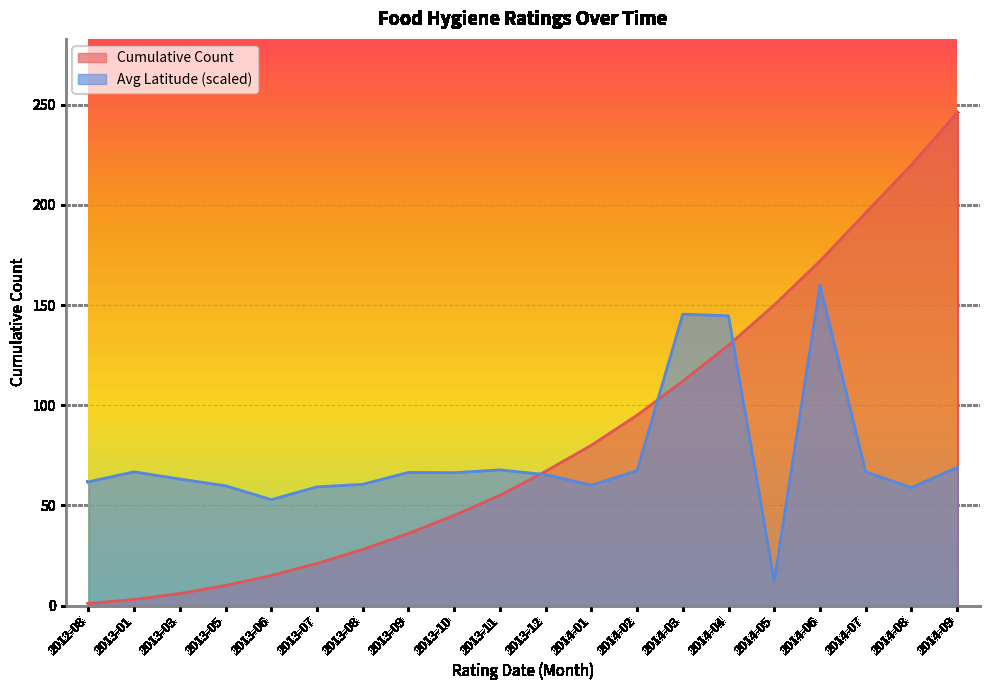

After their last crossing, which series has the higher values: cumulative_count or avg_latitude?

cumulative_count